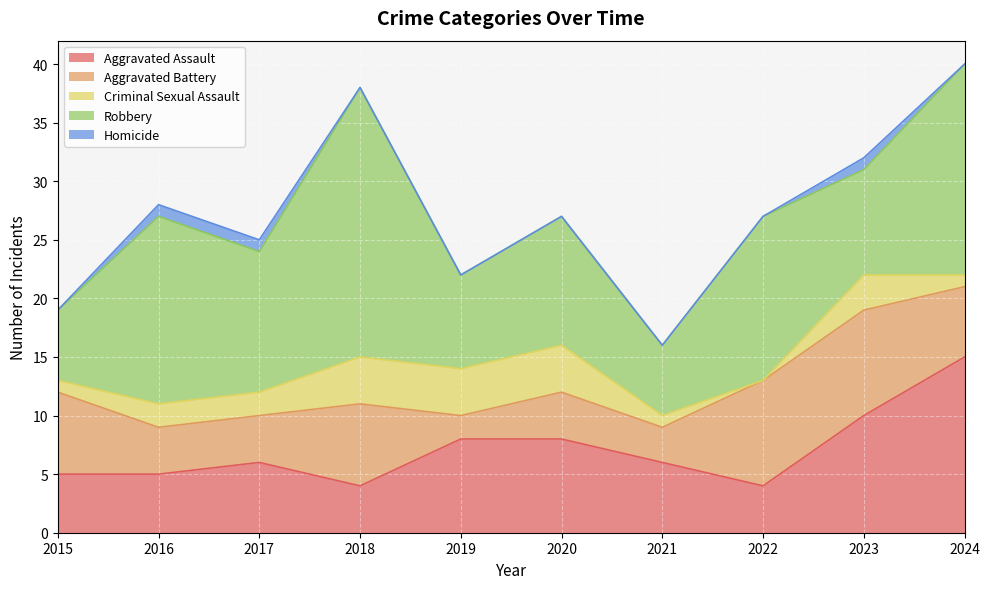

What is the value of the Homicide point at the 2nd from the left?

1